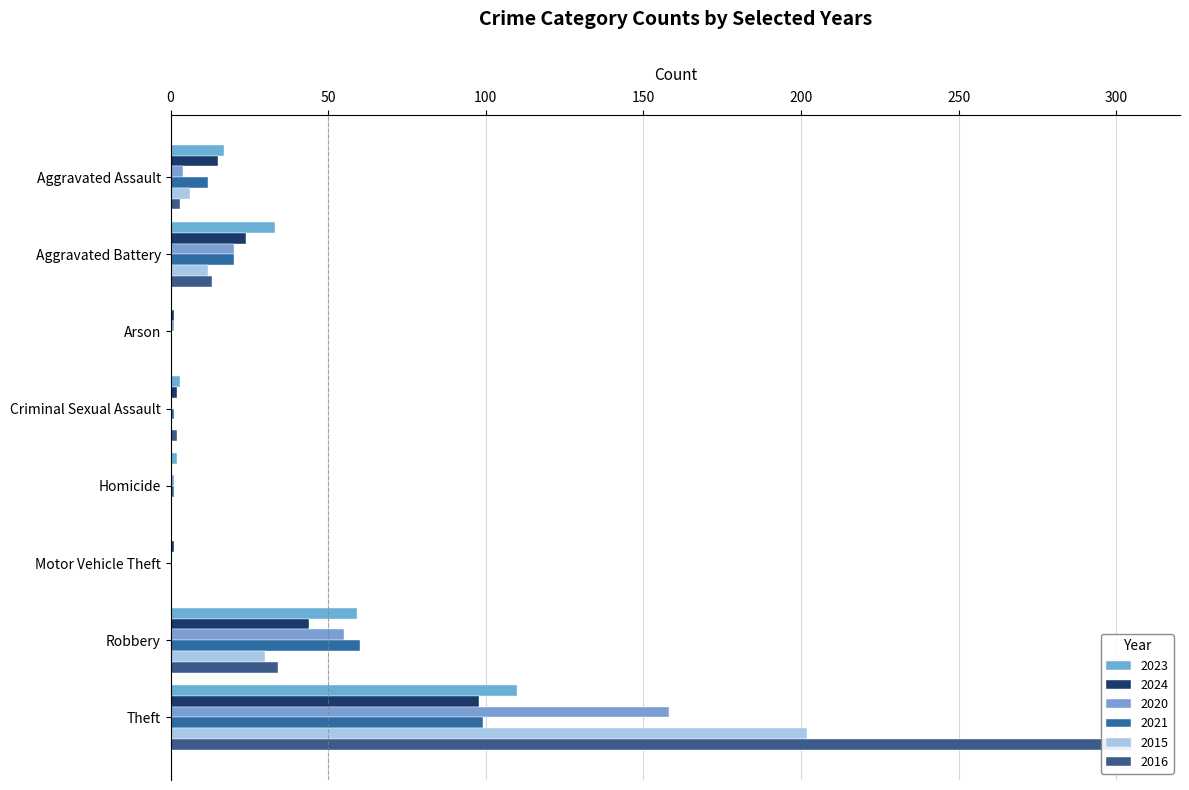

What is the total value across all series at Arson?

2